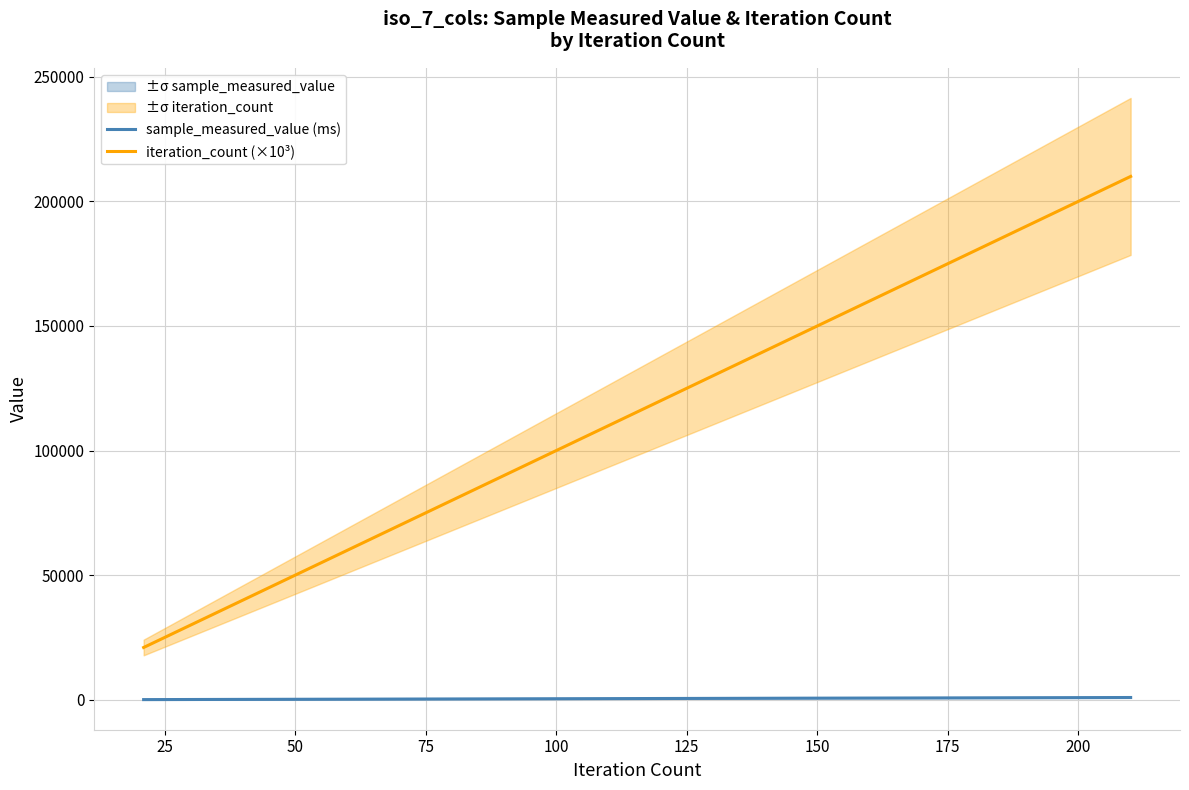

What is the greatest value displayed?

210000.0